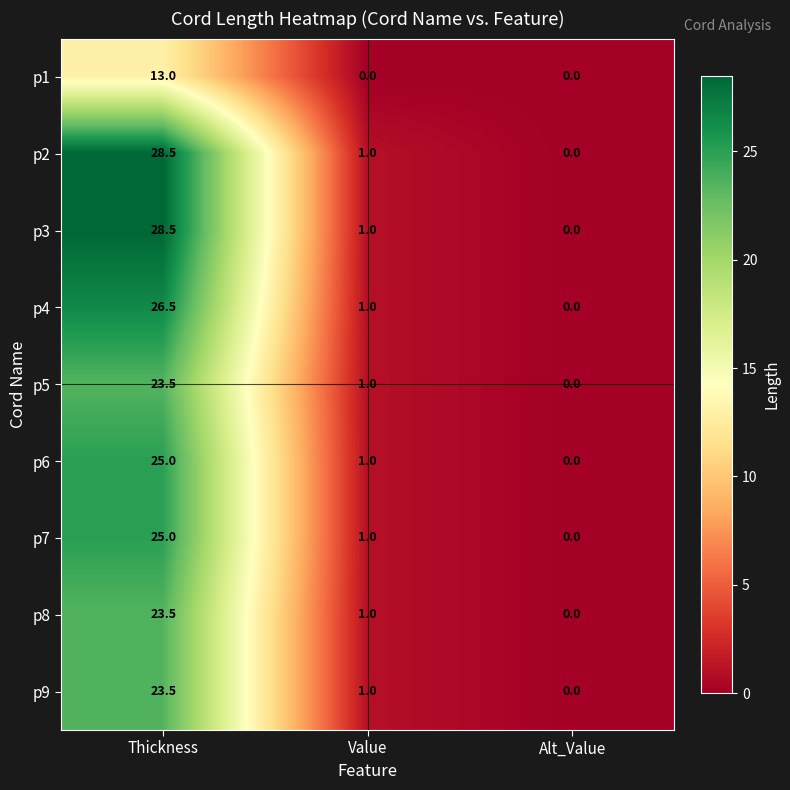

List the labels in order of p5 value, smallest first.

Alt_Value, Value, Thickness